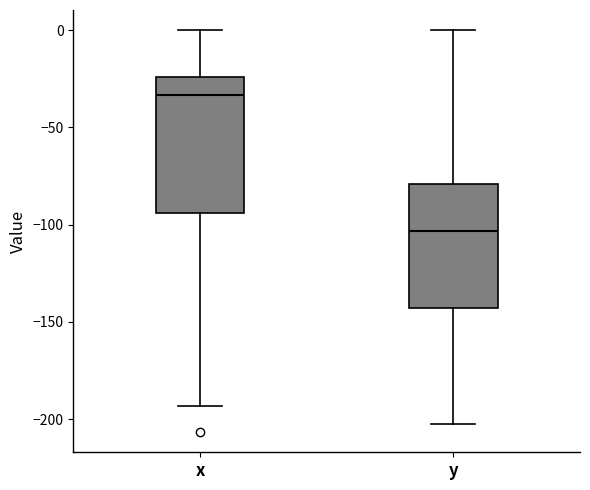

Reading left to right, transcribe this box plot: for each box, give where its median line is, the range the box spans, and where its two whiskers end, as read against the y-axis. The values are not printed on the chart, so give them approximately, as read against the axis.

x: median -35, box -95 to -25, whiskers -195 to 0
y: median -105, box -145 to -80, whiskers -200 to 0